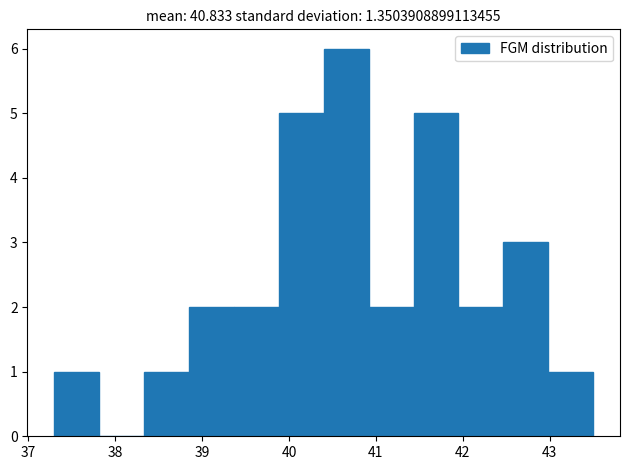

Which range on the x-axis has the tallest bar?

40.4 to 40.9